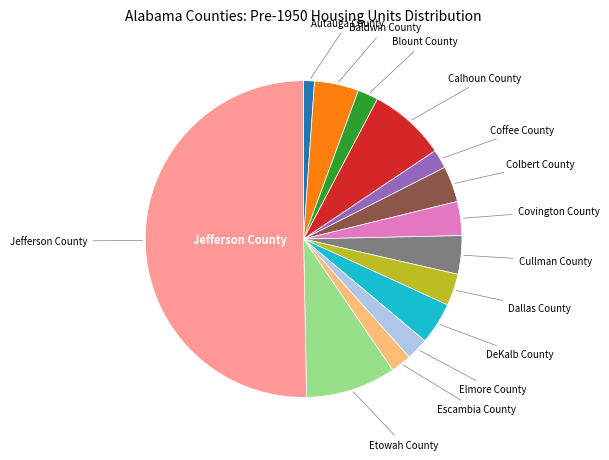

Count the number of slices in the pie.

14